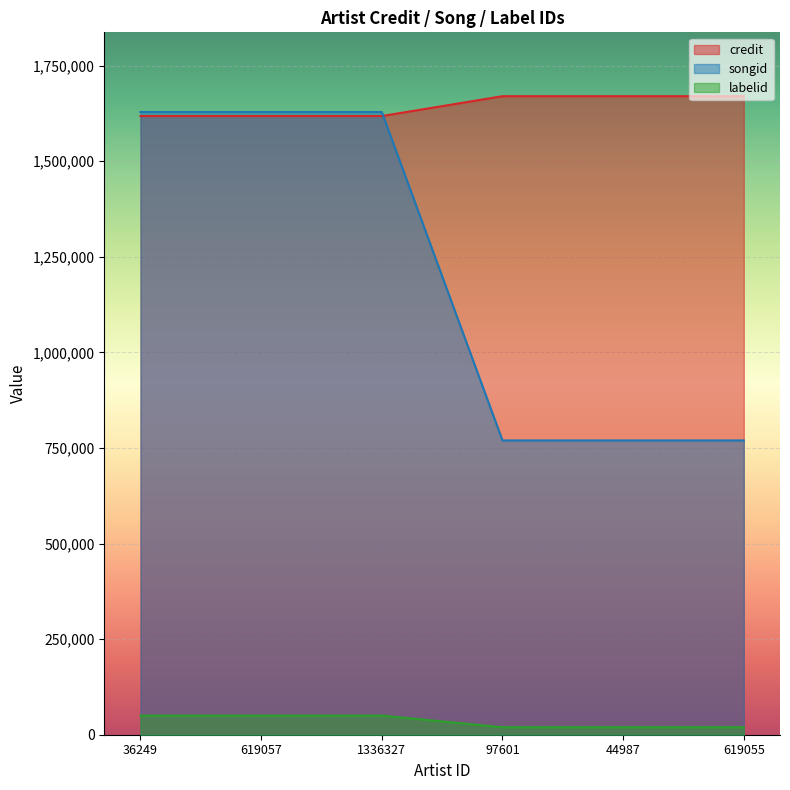

List the series in order of their peak value, lowest first.

labelid, songid, credit